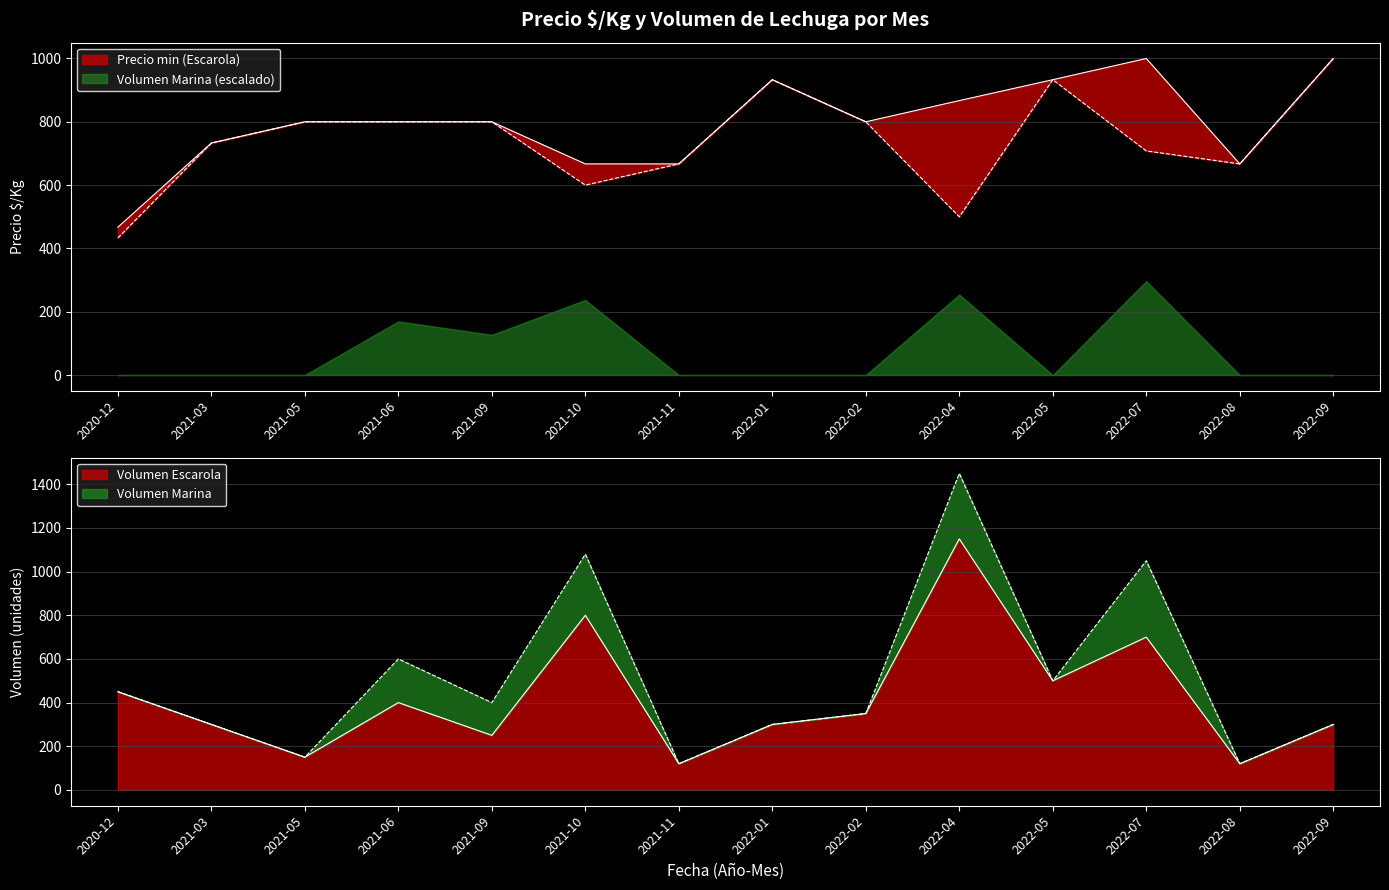

Reading left to right, extract all data points from this chart.

Precio min (Escarola): 433	733	800	800	800	600	667	933	800	500	933	708	667	1000
Precio max (Escarola): 467	733	800	800	800	667	667	933	800	867	933	1000	667	1000